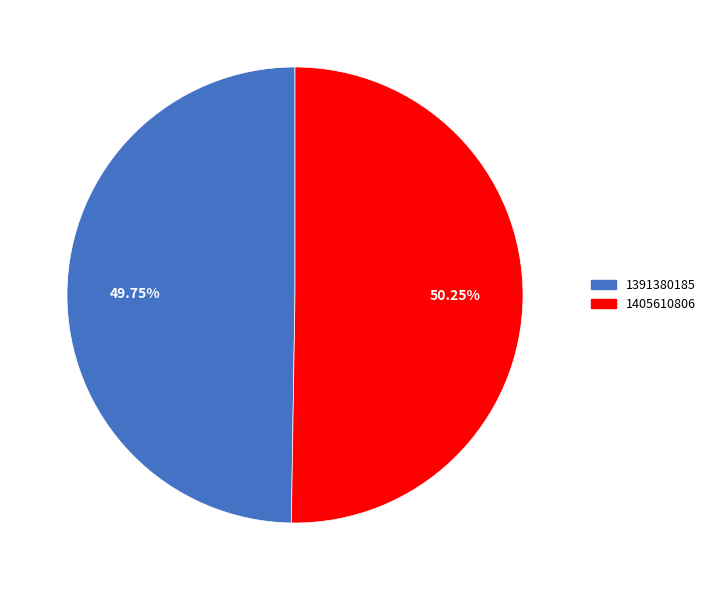

What is the total percentage of 1405610806 and 1391380185?

100.0%